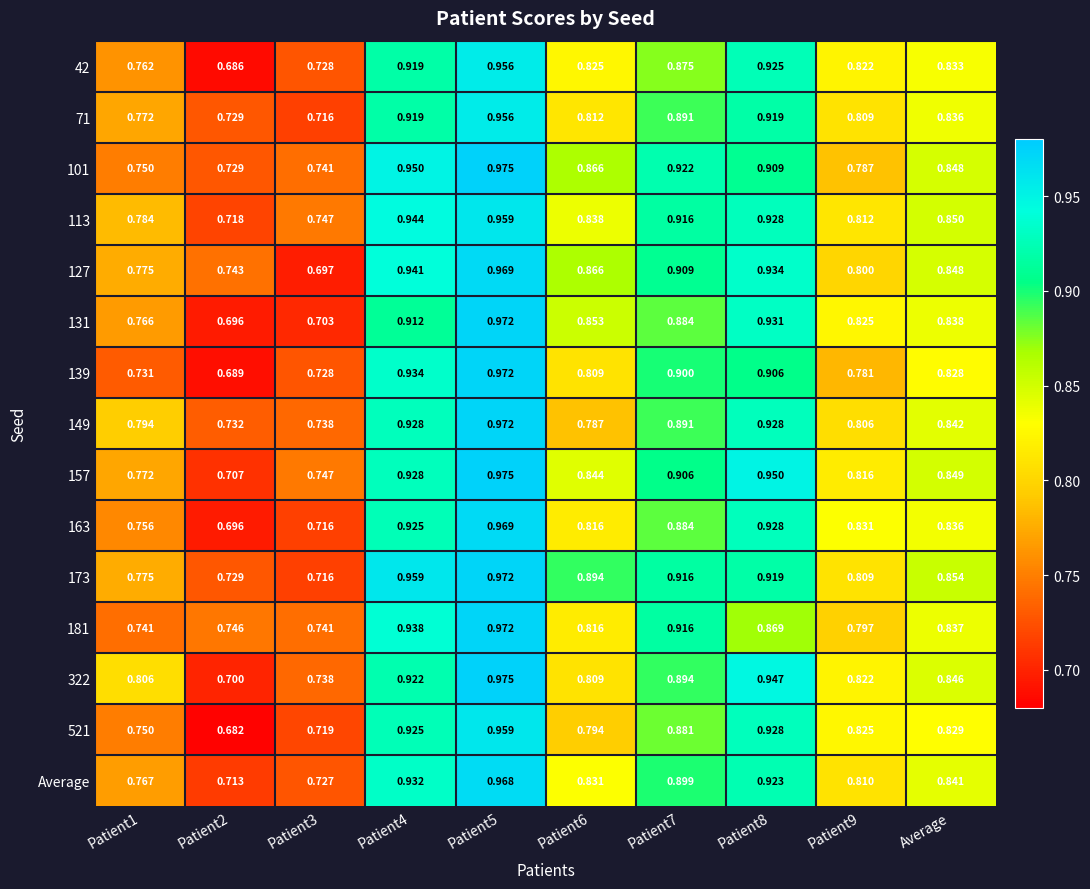

Is the value of 131 at Average greater than the value of 149 at Patient6?

Yes